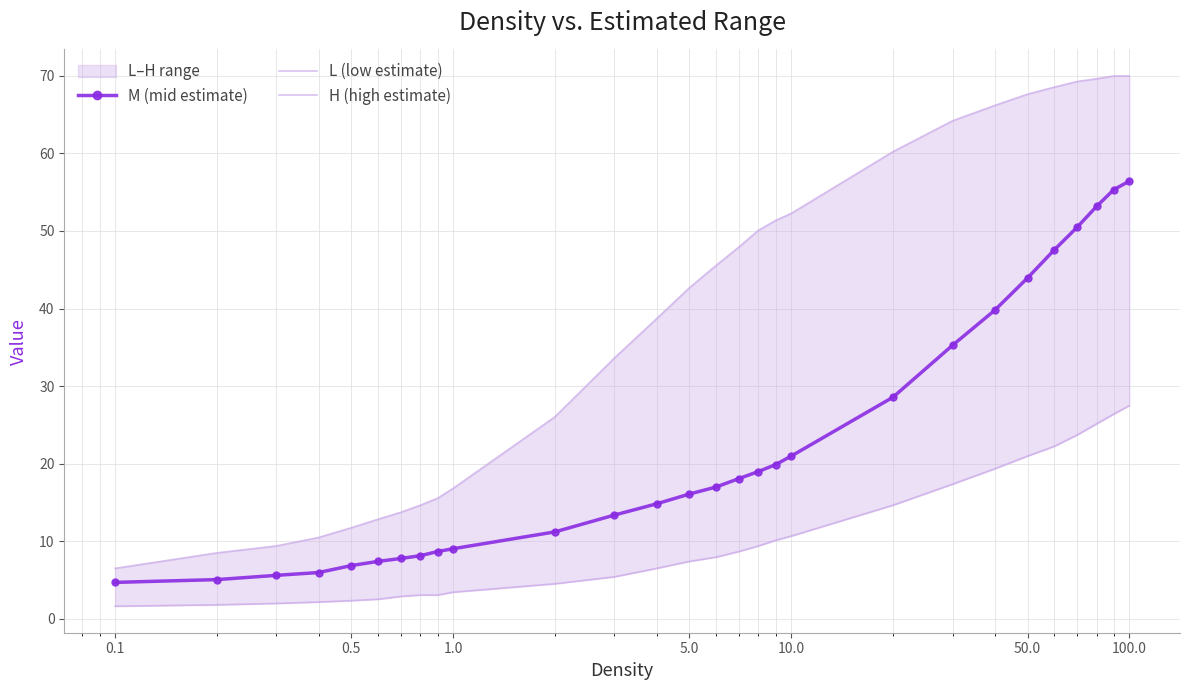

Is this an area chart (filled region under the line)?

No